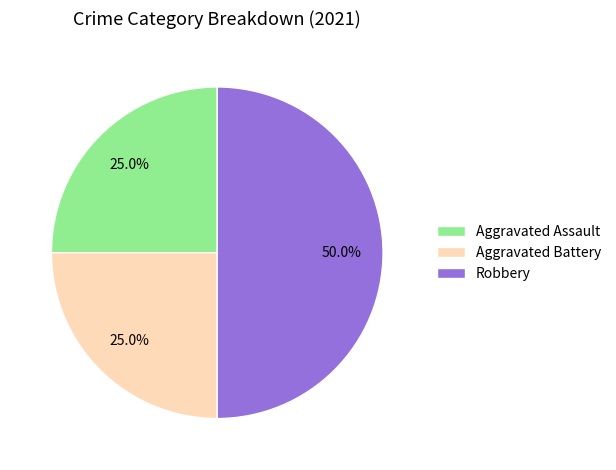

How many segments does this pie chart have?

3